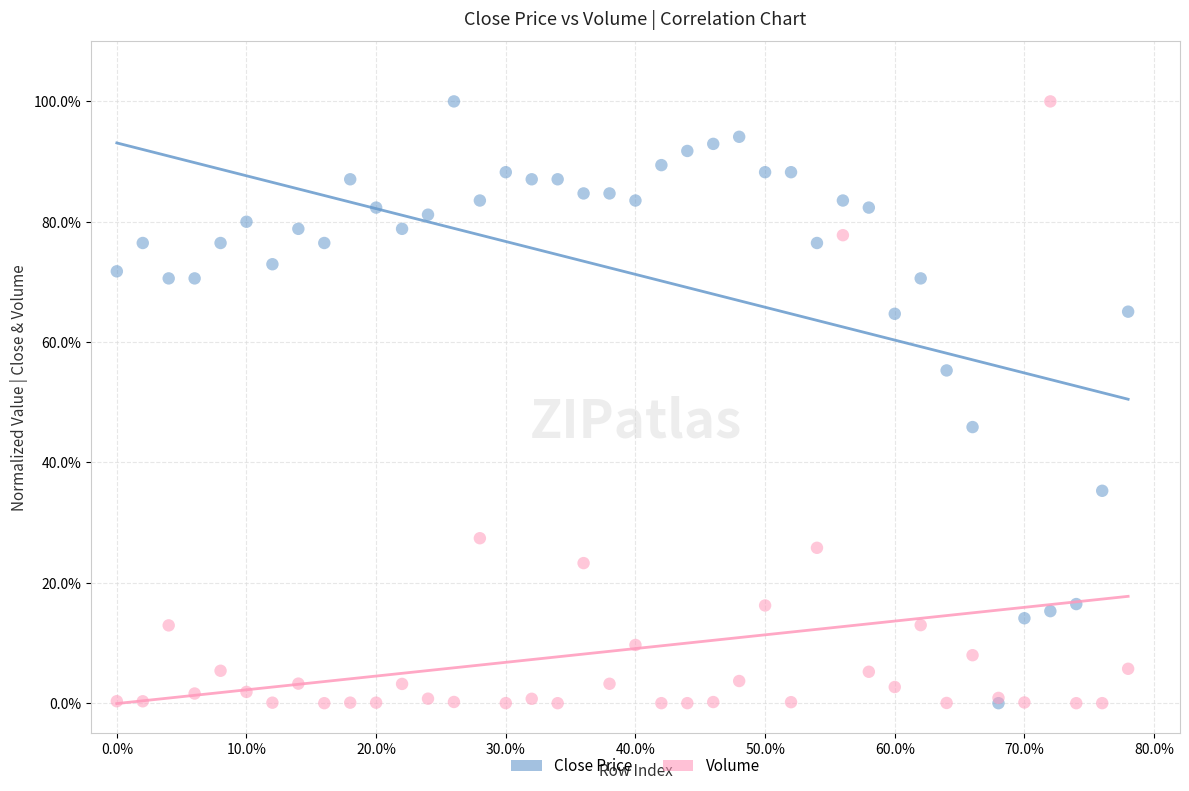

What are all the series names shown in the legend?

Close Price, Volume